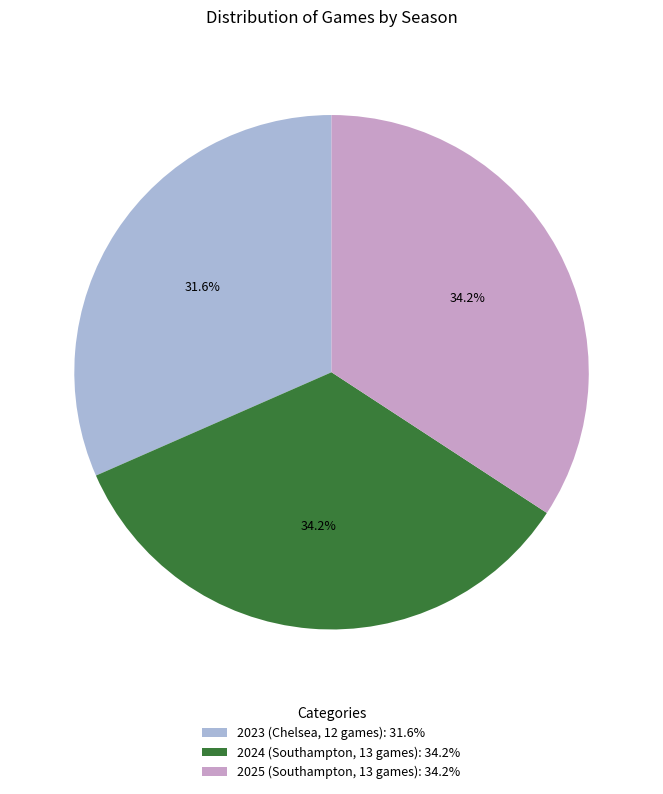

What percentage is NOT represented by 2025 (Southampton, 13 games)?

65.8%